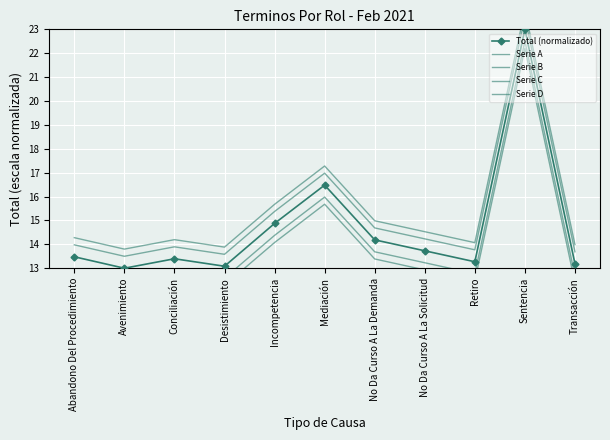

True or false: Serie C has a value of 14.2 at Conciliación.

True